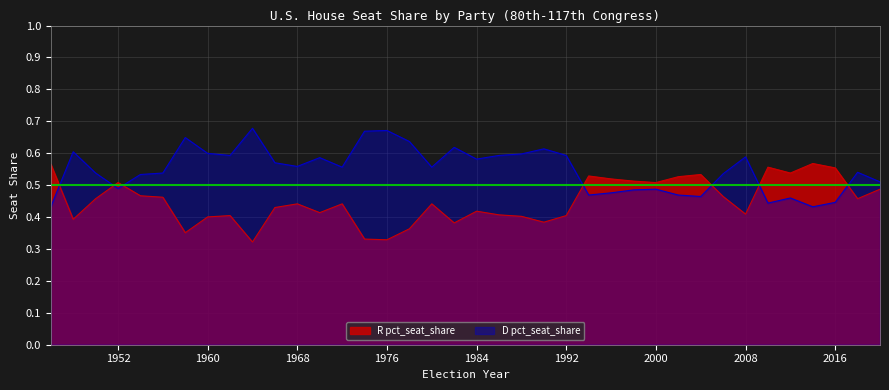

True or false: R pct_seat_share has a value of 0.6 at 1948.

False